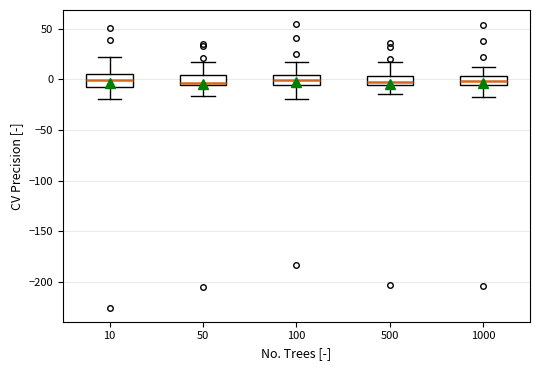

Reading left to right, read every box against the y-axis: the position of its median line, the range the box covers, and the ends of its whiskers. The values are not printed on the chart, so give them approximately, as read against the axis.

10: median 0, box -10 to 5, whiskers -20 to 20
50: median -5 (just above the box's lower edge), box -5 to 5, whiskers -15 to 15
100: median 0, box -5 to 5, whiskers -20 to 15
500: median -5 (just above the box's lower edge), box -5 to 5, whiskers -15 to 15
1000: median 0, box -5 to 5, whiskers -15 to 15